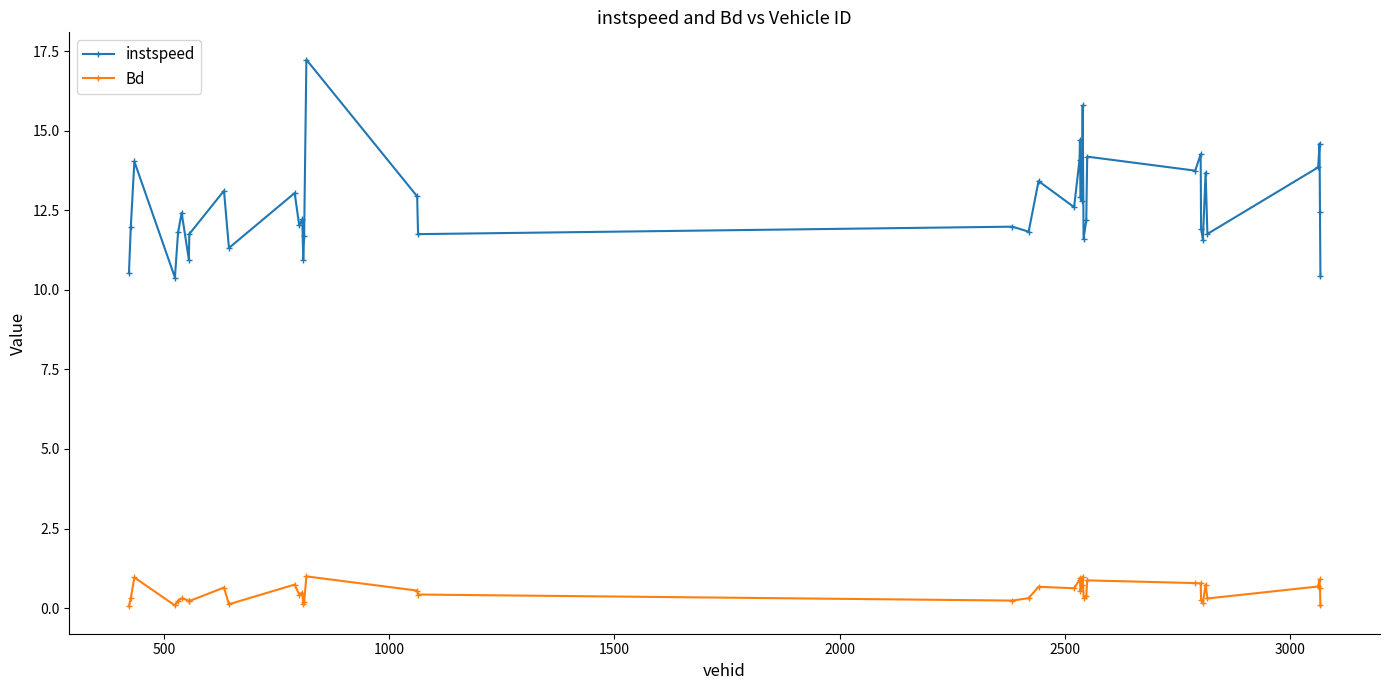

True or false: Bd and instspeed intersect in this chart.

False